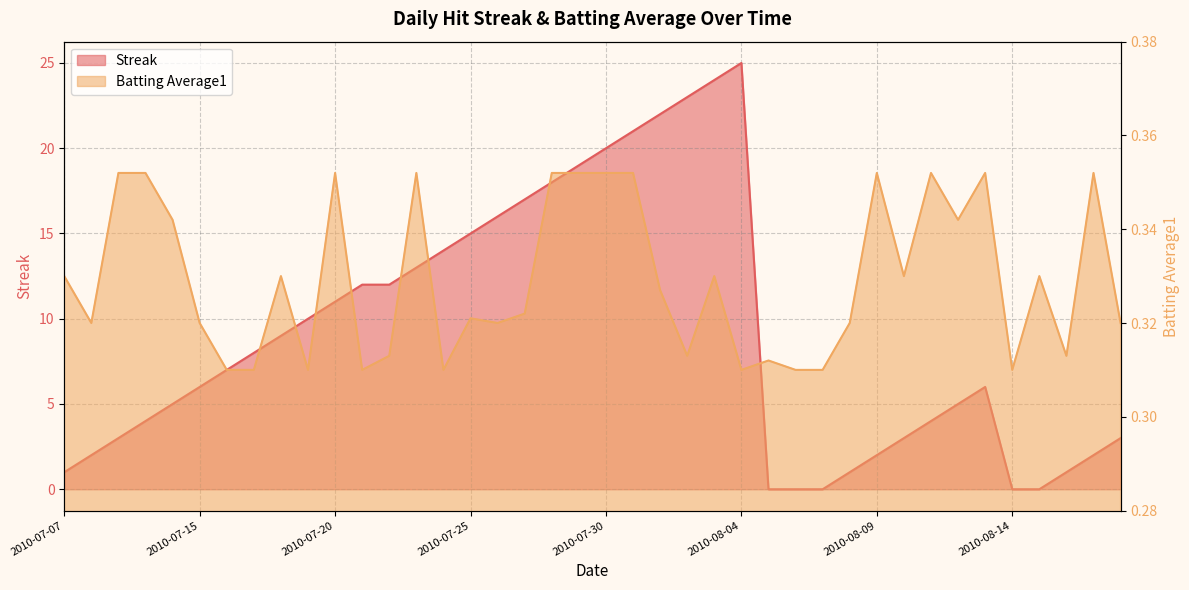

List the labels in order of Streak value, smallest first.

2010-08-05, 2010-08-06, 2010-08-07, 2010-08-14, 2010-08-15, 2010-07-07, 2010-08-08, 2010-08-16, 2010-07-08, 2010-08-09, 2010-08-17, 2010-07-09, 2010-08-10, 2010-08-18, 2010-07-10, 2010-08-11, 2010-07-11, 2010-08-12, 2010-07-15, 2010-08-13, 2010-07-16, 2010-07-17, 2010-07-18, 2010-07-19, 2010-07-20, 2010-07-21, 2010-07-22, 2010-07-23, 2010-07-24, 2010-07-25, 2010-07-26, 2010-07-27, 2010-07-28, 2010-07-29, 2010-07-30, 2010-07-31, 2010-08-01, 2010-08-02, 2010-08-03, 2010-08-04